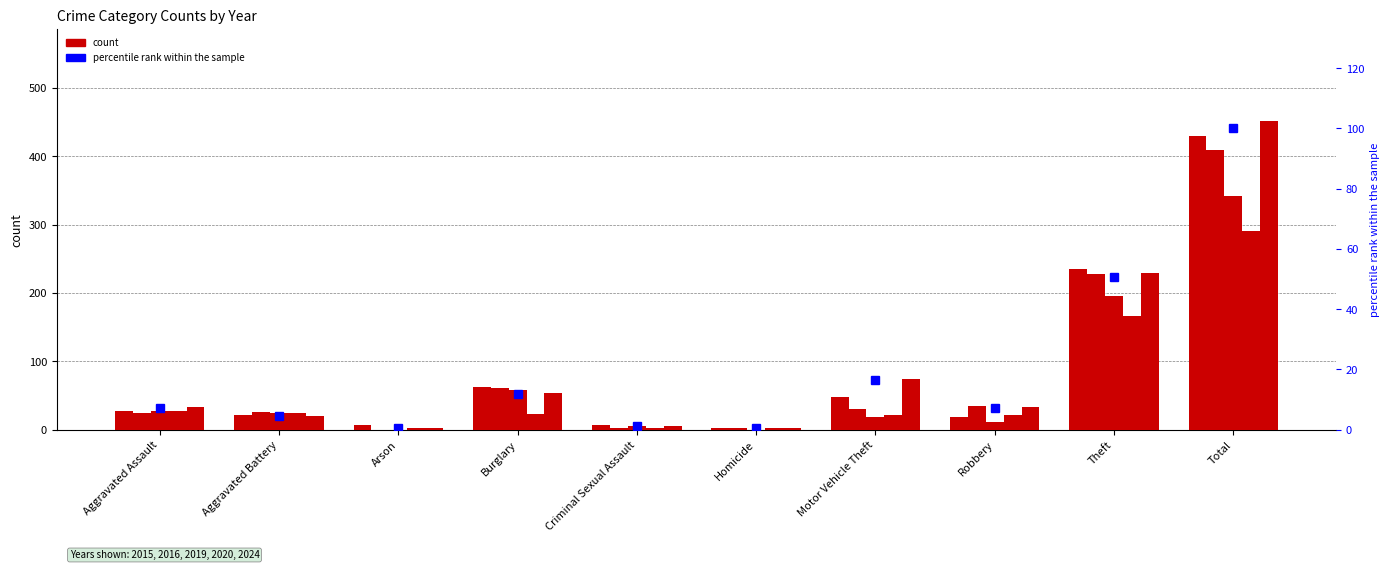

Does the chart contain stacked bars?

No